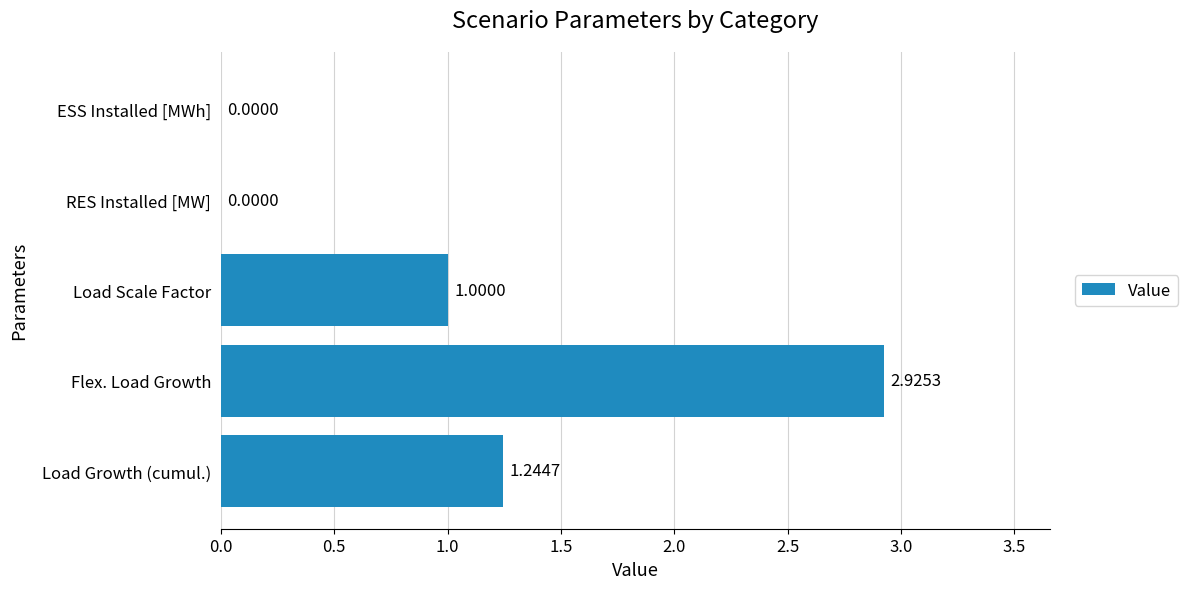

Which label corresponds to the largest value in the chart?

Flex. Load Growth